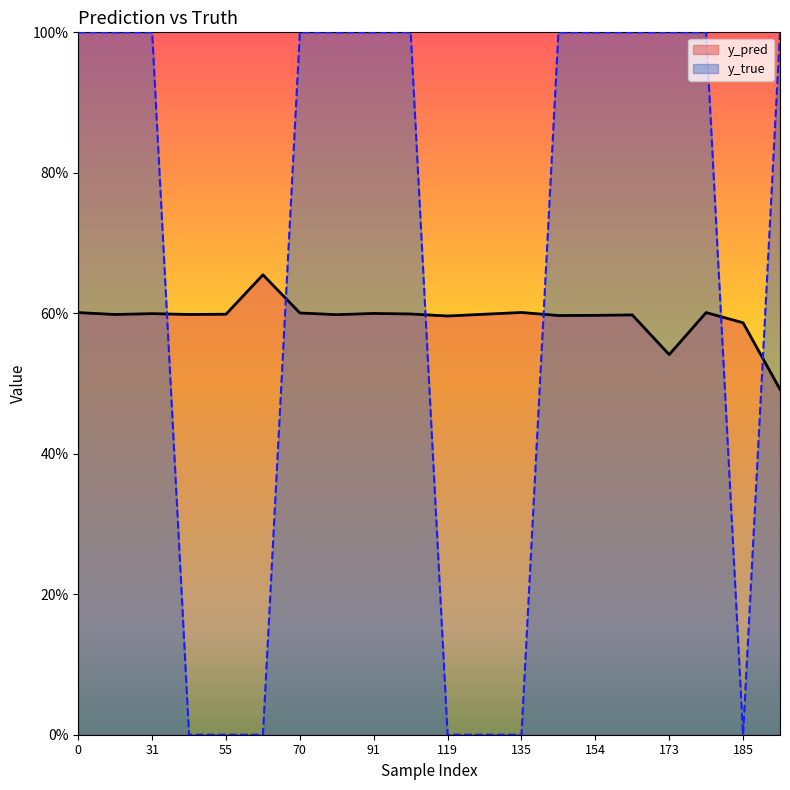

The value of y_true at 185 is -0.5. True or false?

False